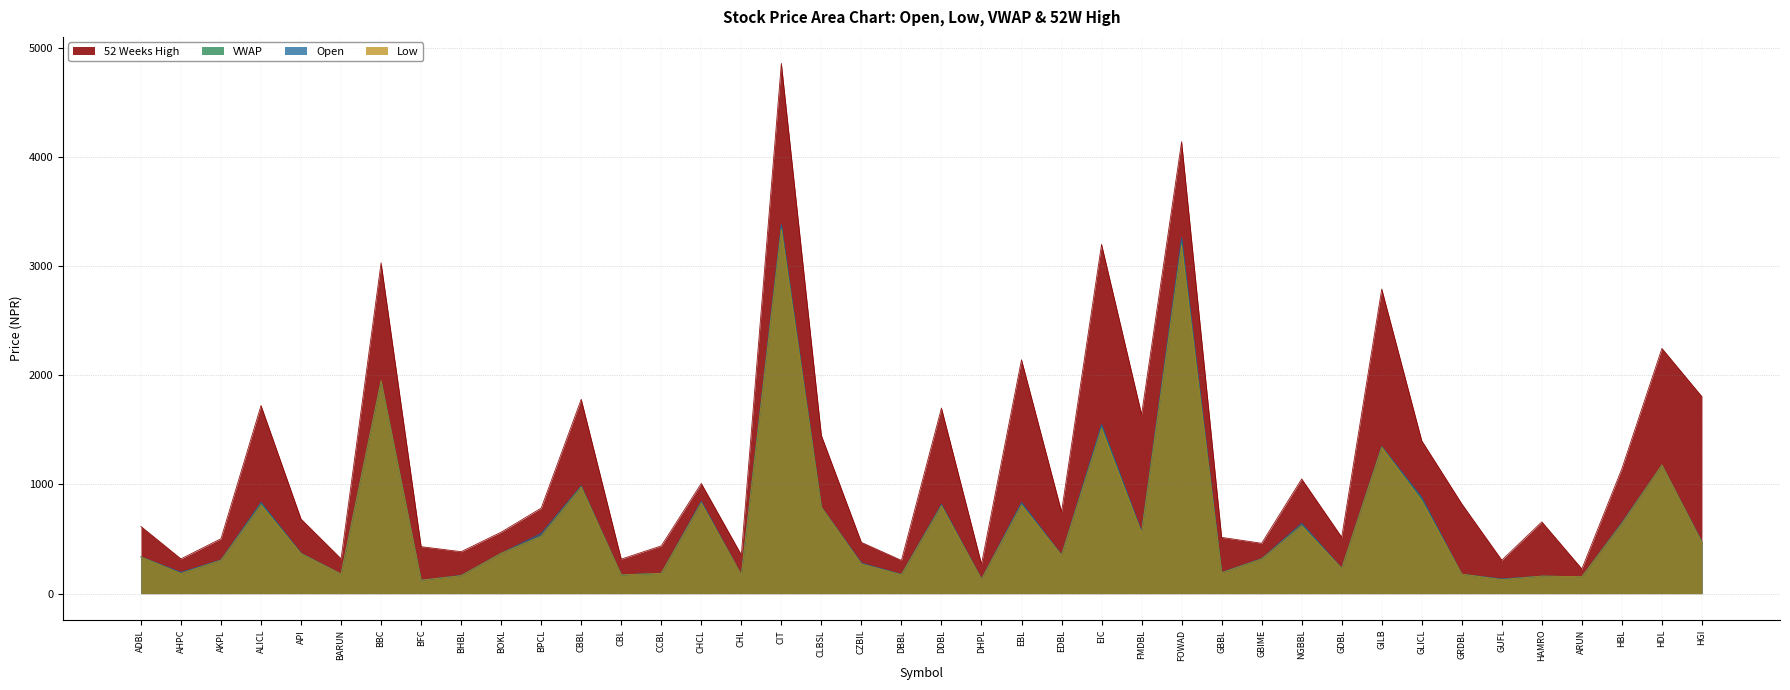

True or false: Low and 52 Weeks High intersect in this chart.

False